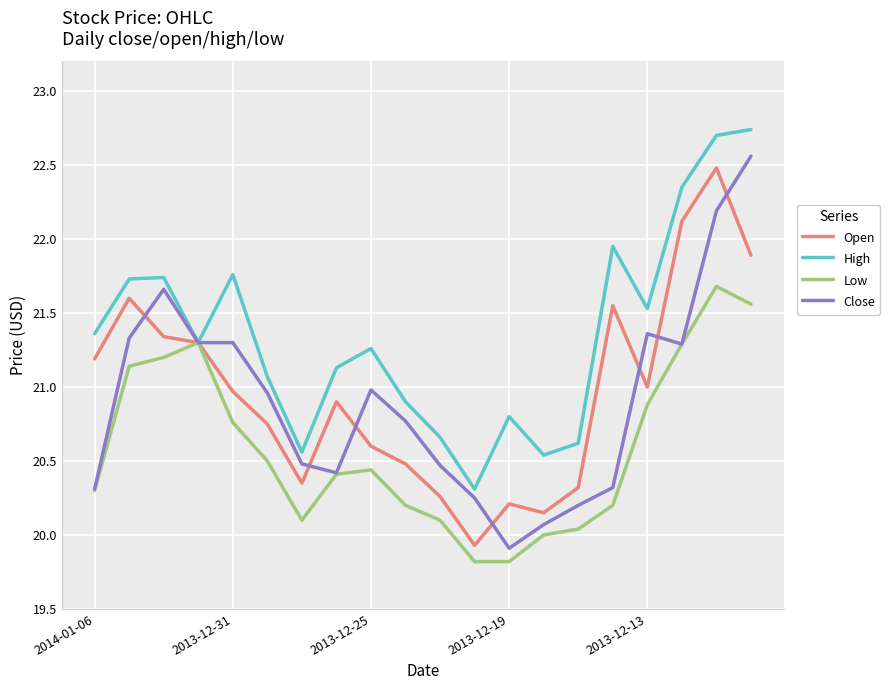

What is the smallest value displayed?

19.8